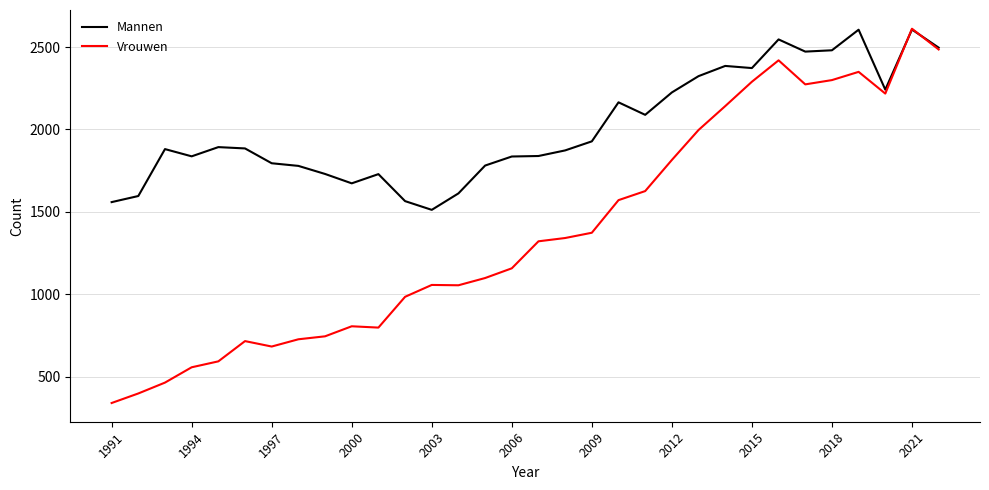

List the series in order of their overall mean, lowest first.

Vrouwen, Mannen